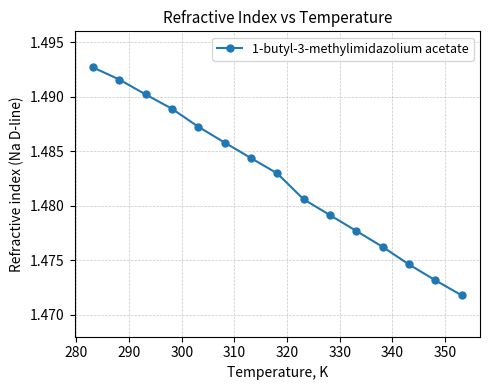

What is the sum of all values?

22.2